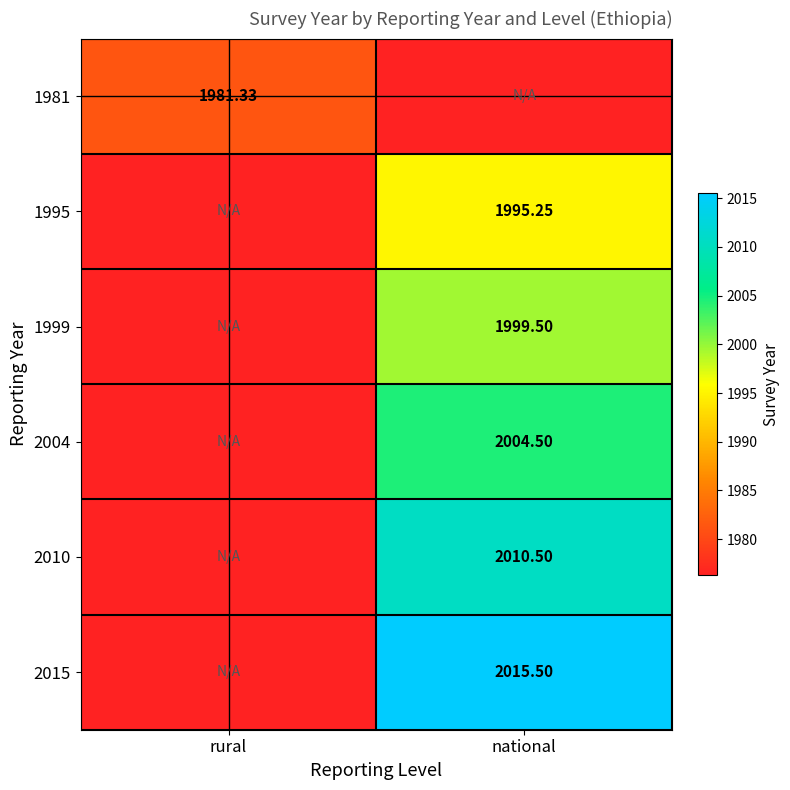

Is the value of 1999 at national greater than the value of 2015 at national?

No